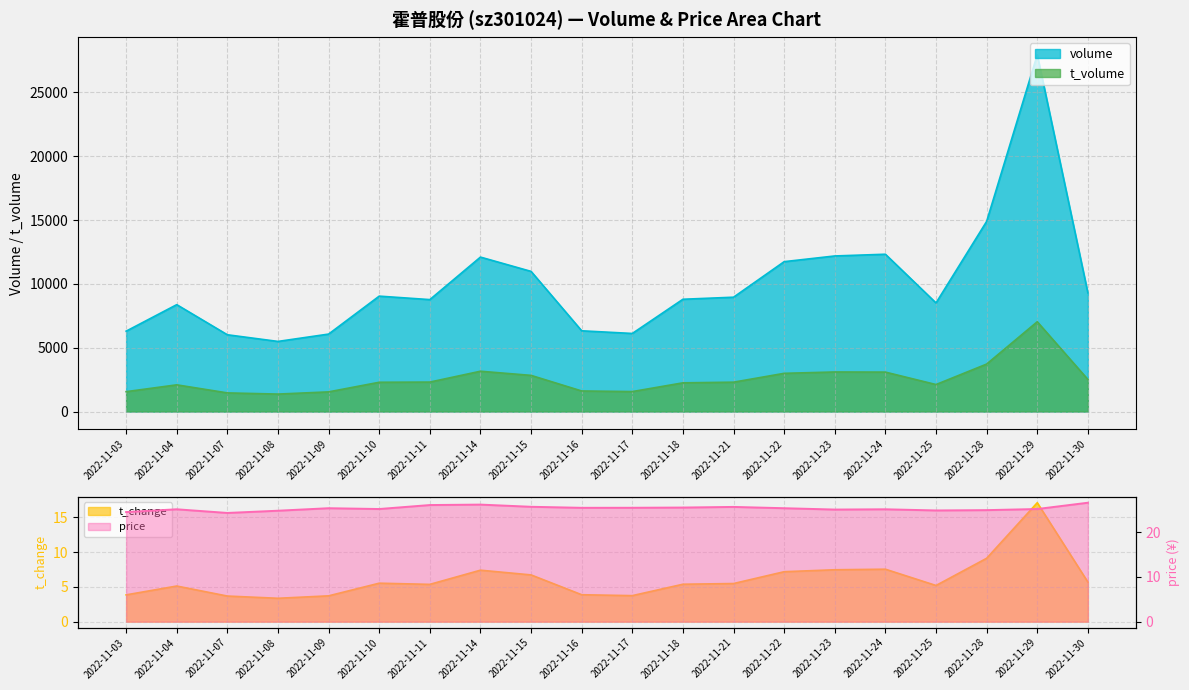

What are all the series names shown in the legend?

price, volume, t_volume, t_change